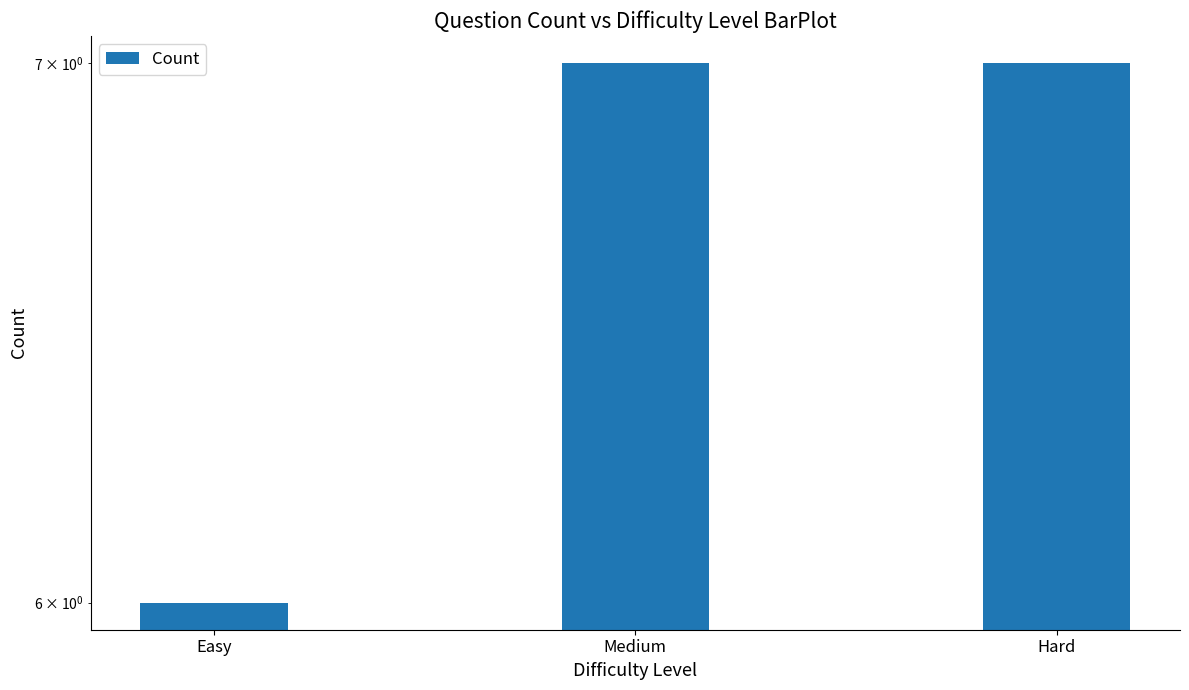

What is the sum of all values?

20